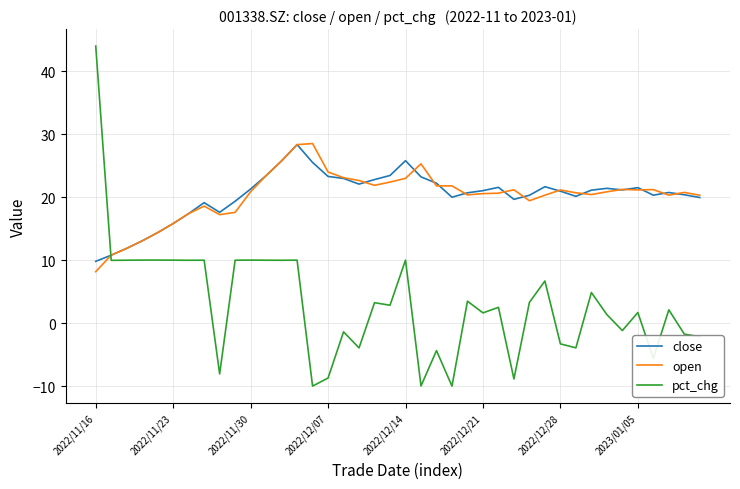

What is the difference between the second highest and minimum values in the close series?

16.0